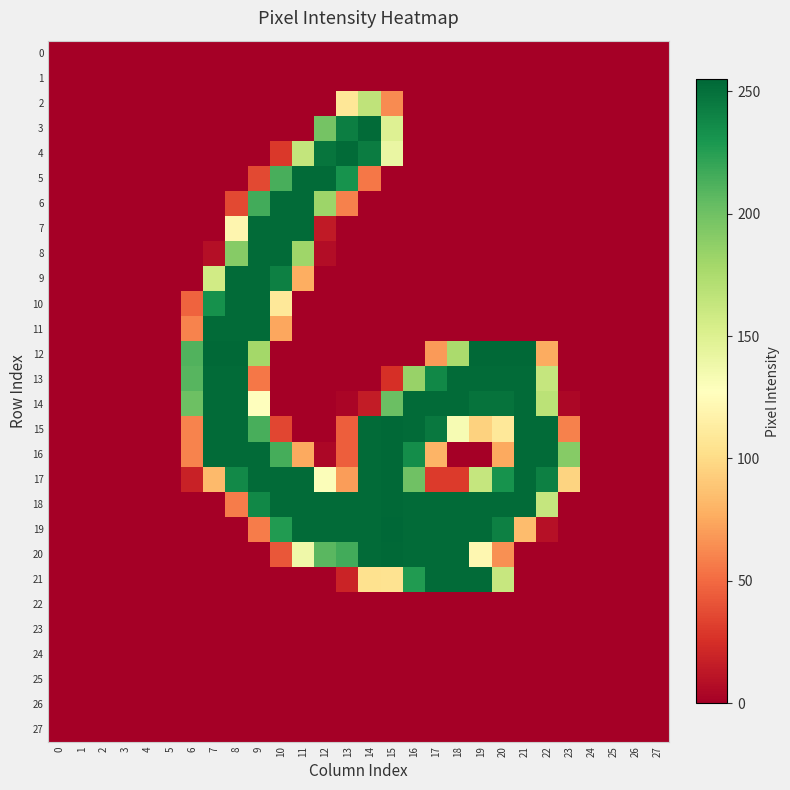

Which series has the largest total across all categories?

18